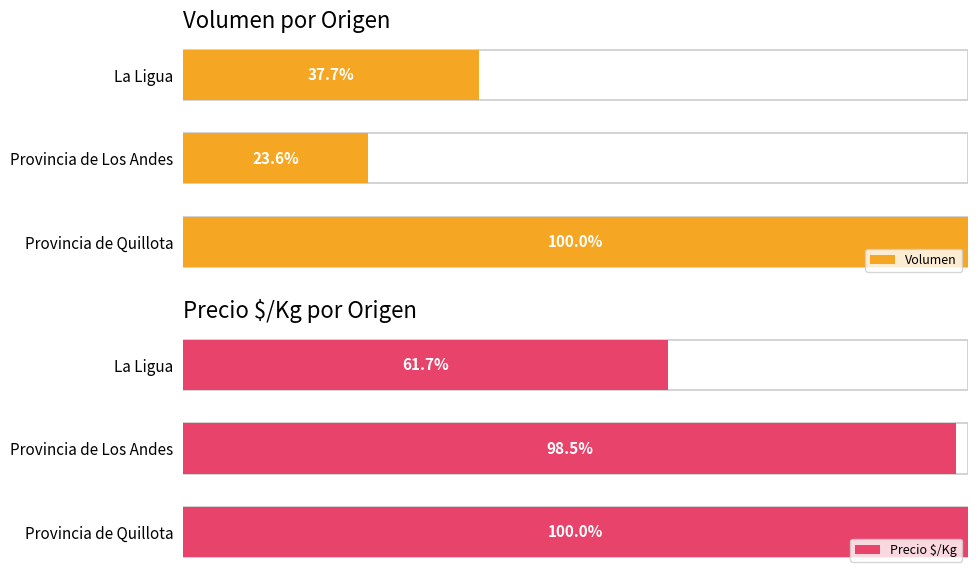

What is the difference between the Volumen values at Provincia de Los Andes and La Ligua?

14.2